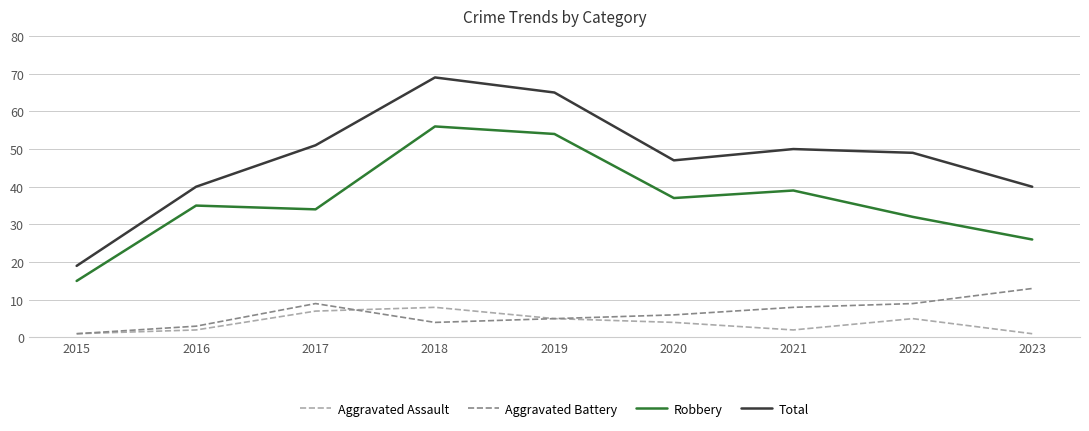

Where does the Aggravated Assault series first go above 4?

2017